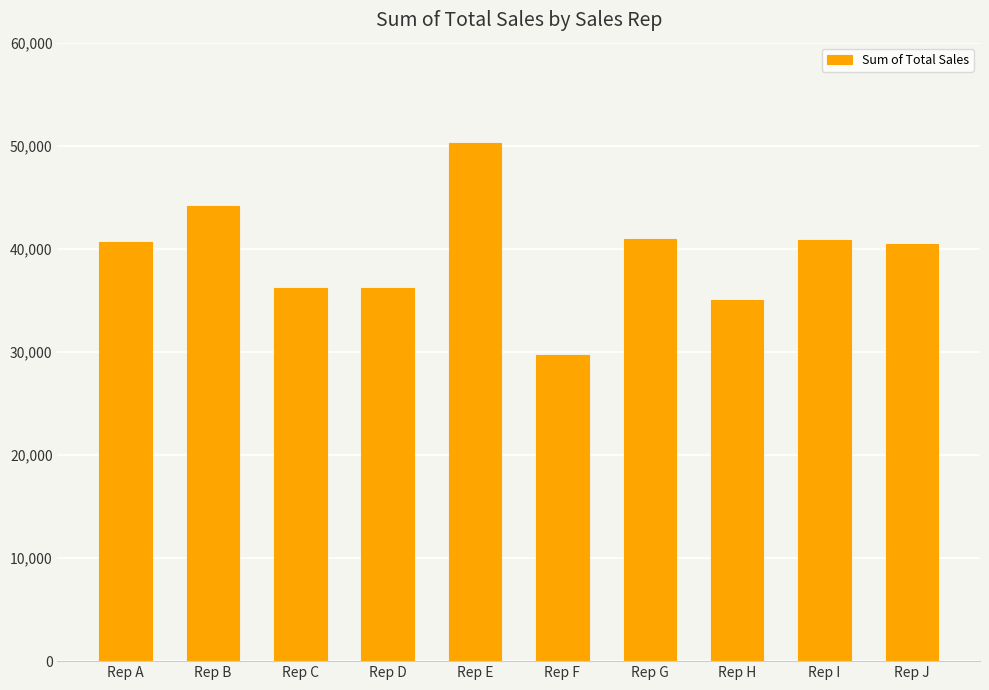

At which category does the chart reach its minimum across all series?

Rep F